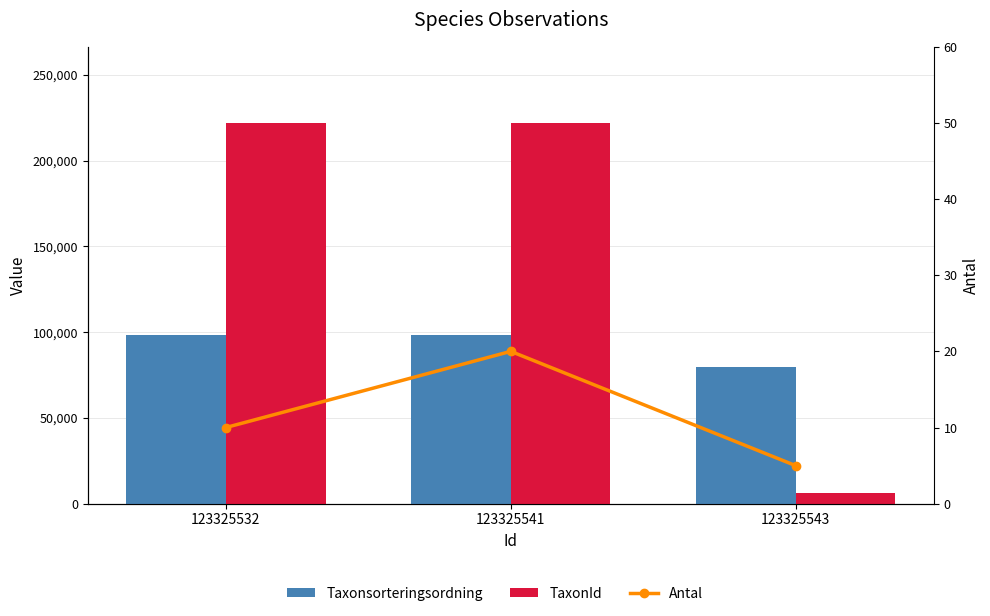

Is it true that Antal equals 20 at 123325541?

True